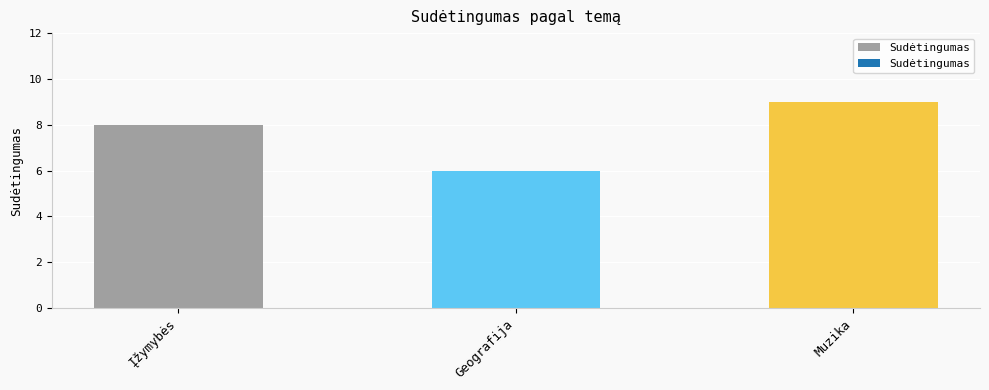

Approximately how many times larger is the value at Įžymybės compared to Muzika?

0.9